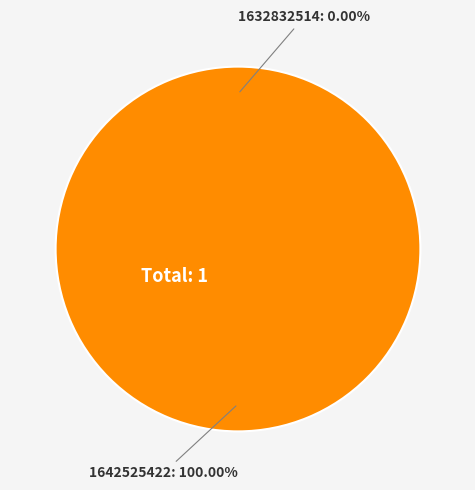

Is there a majority slice in this chart?

Yes